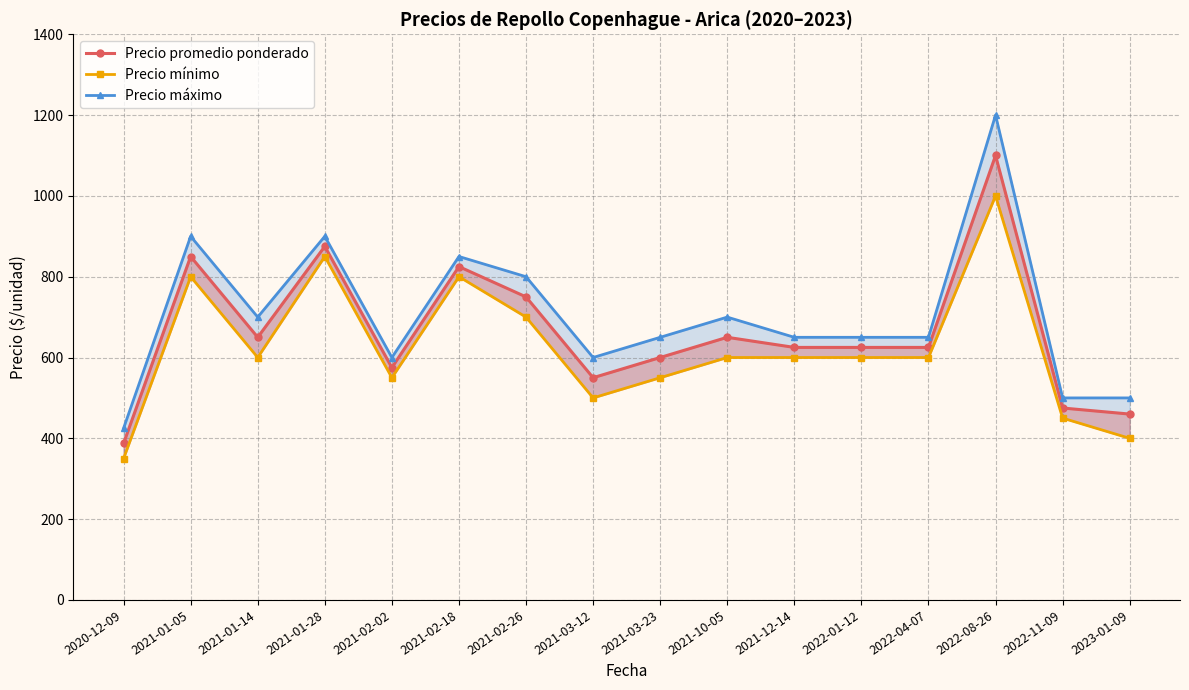

What is the label of the 1st point from the left?

2020-12-09